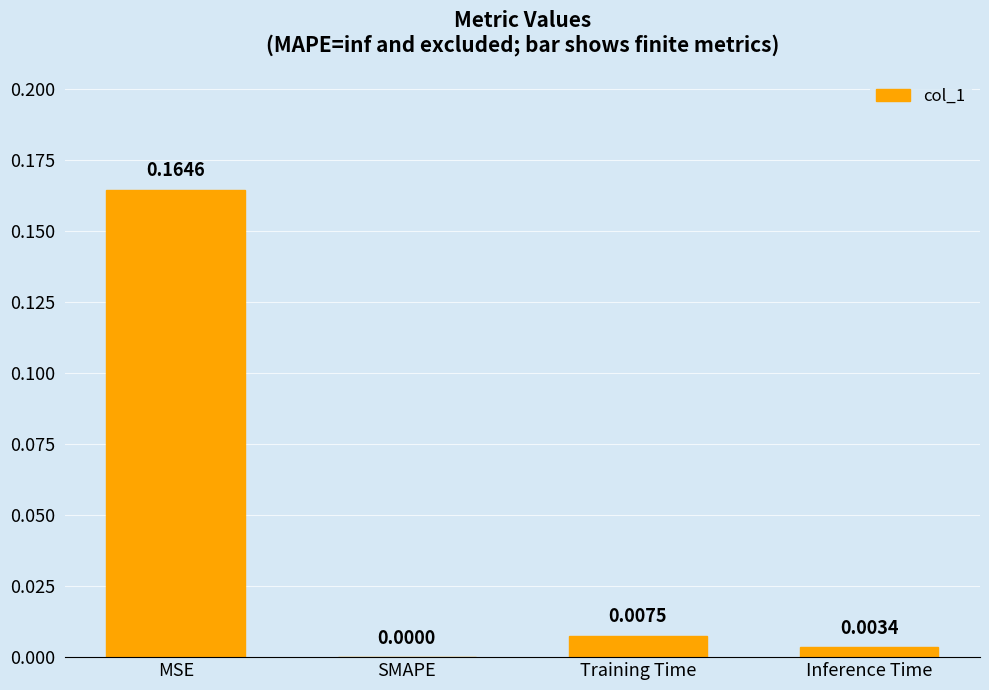

Which label corresponds to the largest value in the chart?

MSE